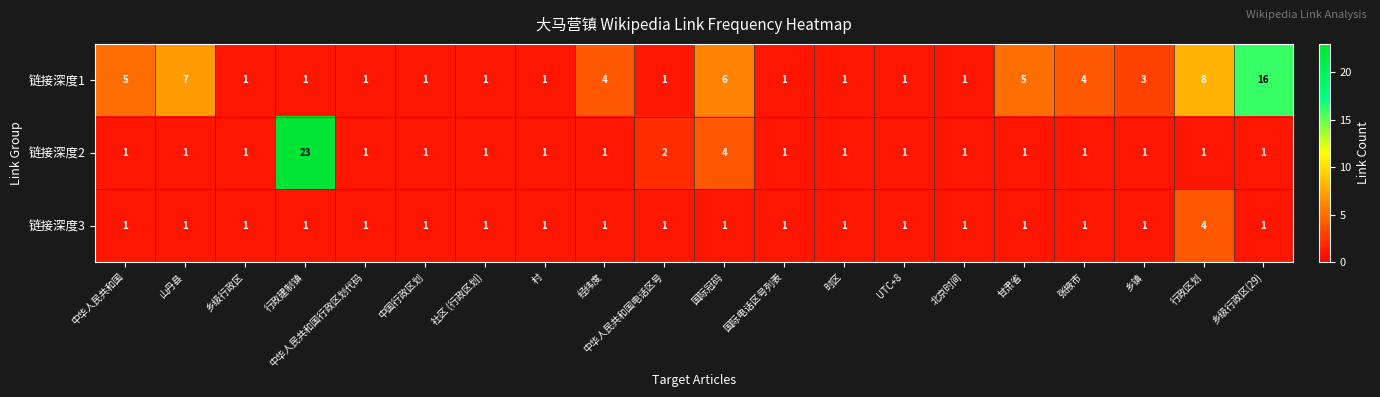

List the series in order of their peak value, highest first.

链接深度2, 链接深度1, 链接深度3